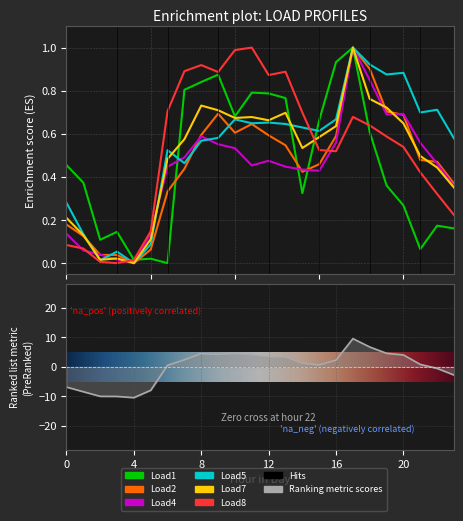

Which series changed the most between 9 and 19?

Load1